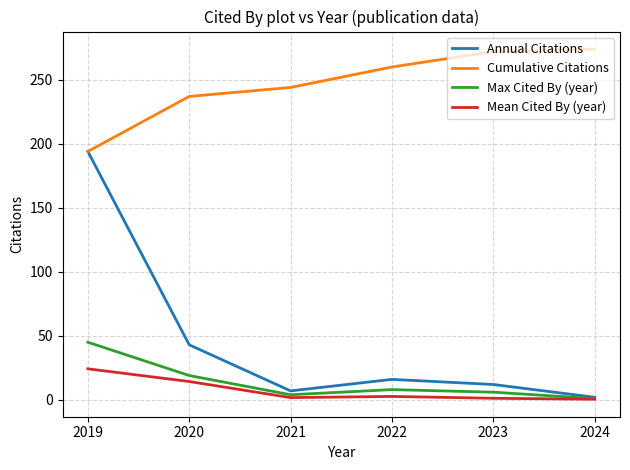

True or false: Mean Cited By (year) and Cumulative Citations cross at least once.

False